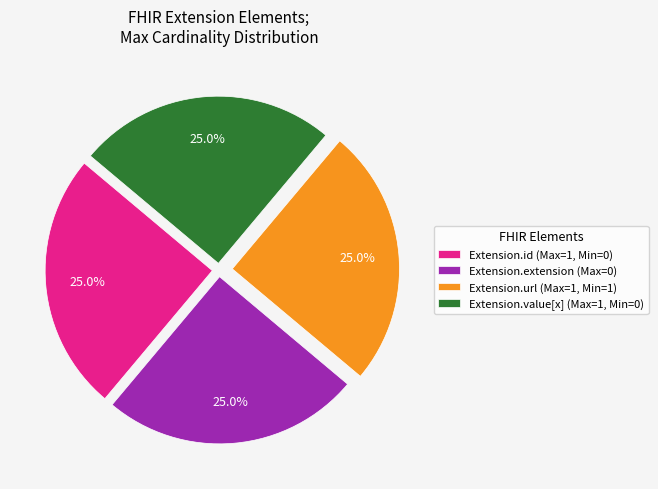

Does Extension.id (Max=1, Min=0) account for over 50% of the chart?

No